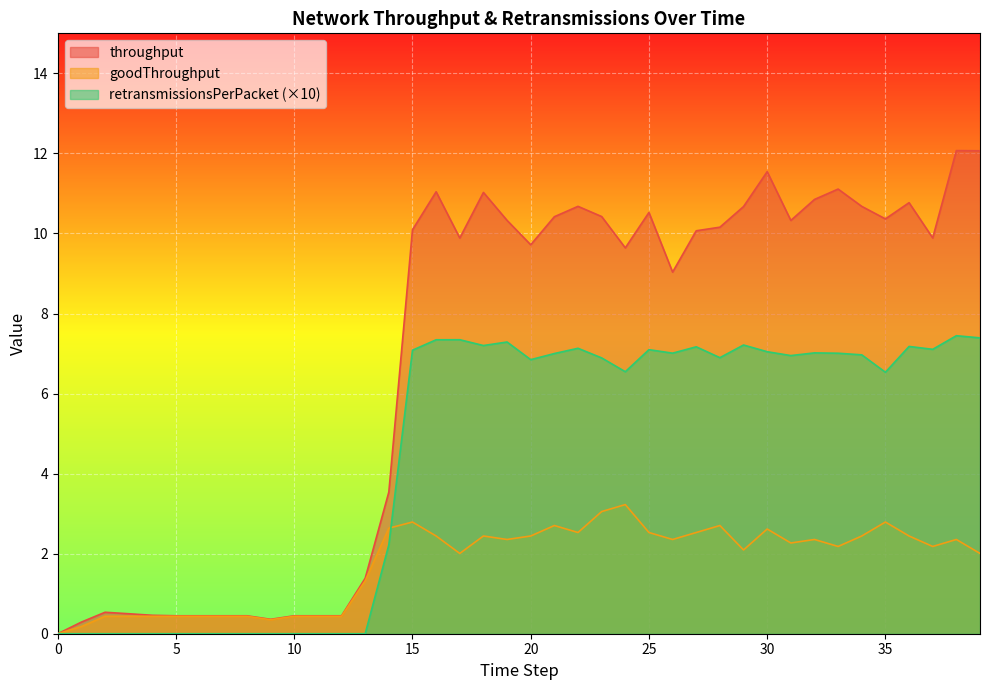

What is the value of the retransmissionsPerPacket point at the 31st from the left?

7.0